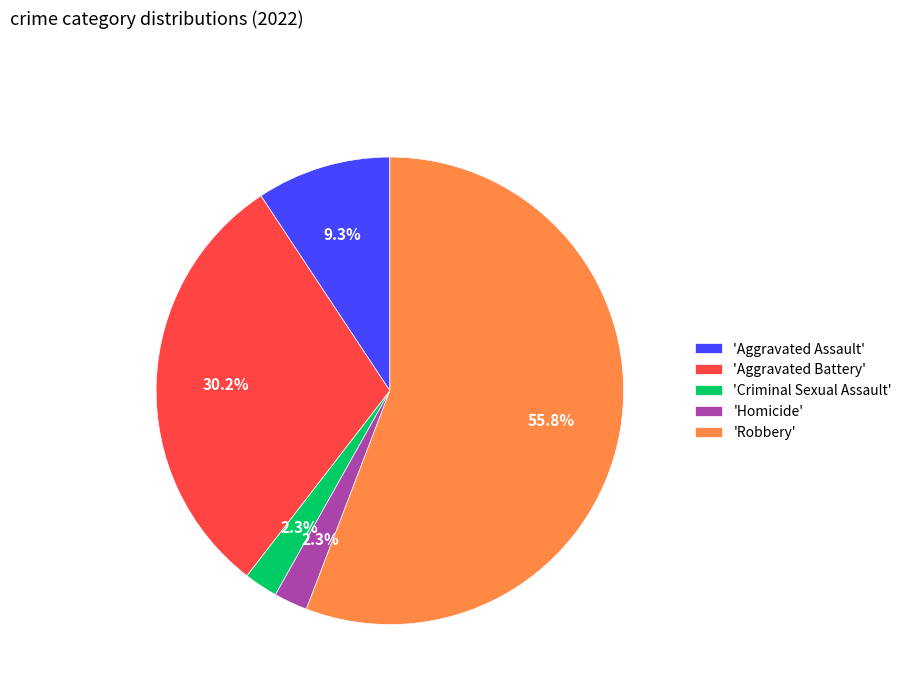

Is there any slice that represents more than half of the pie?

Yes